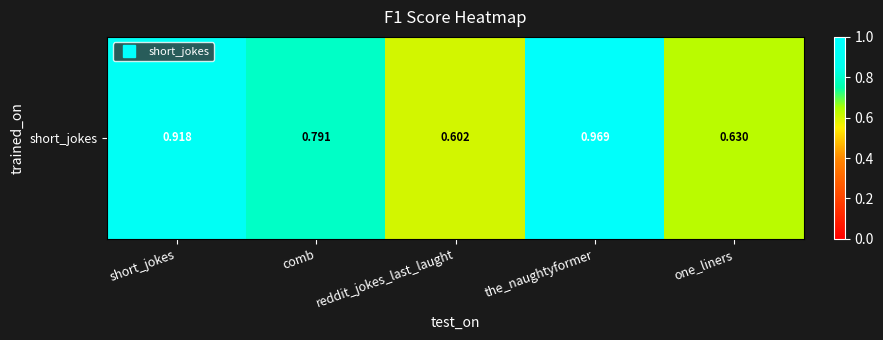

What is the maximum value shown in the chart?

1.0